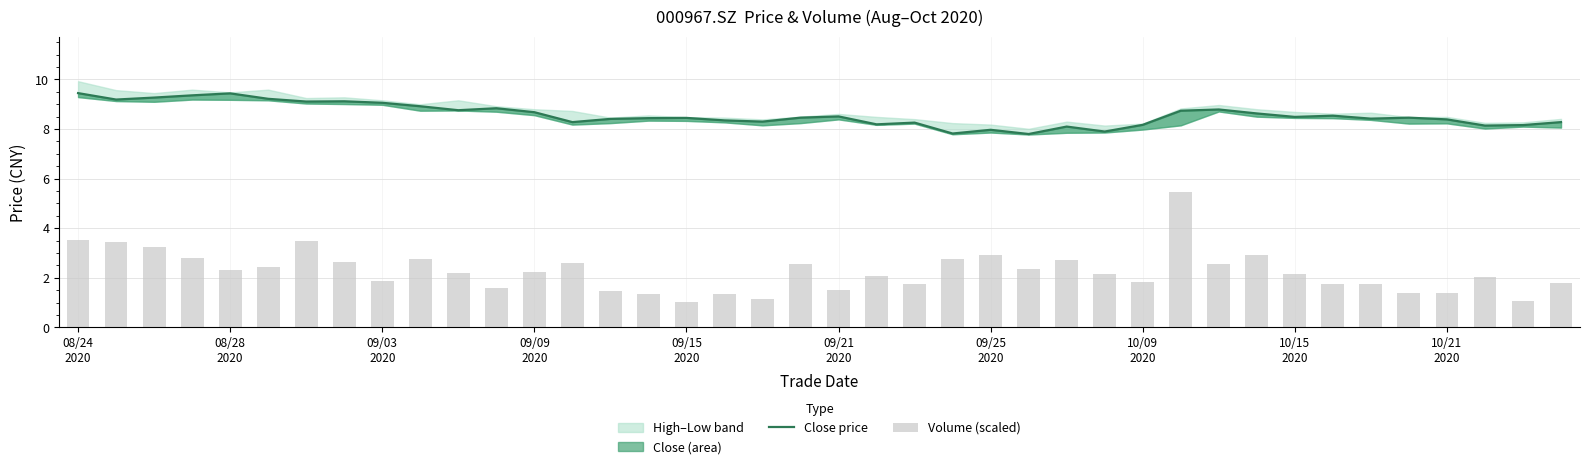

True or false: Volume (scaled) has a value of 3.8 at 08/28 2020.

False